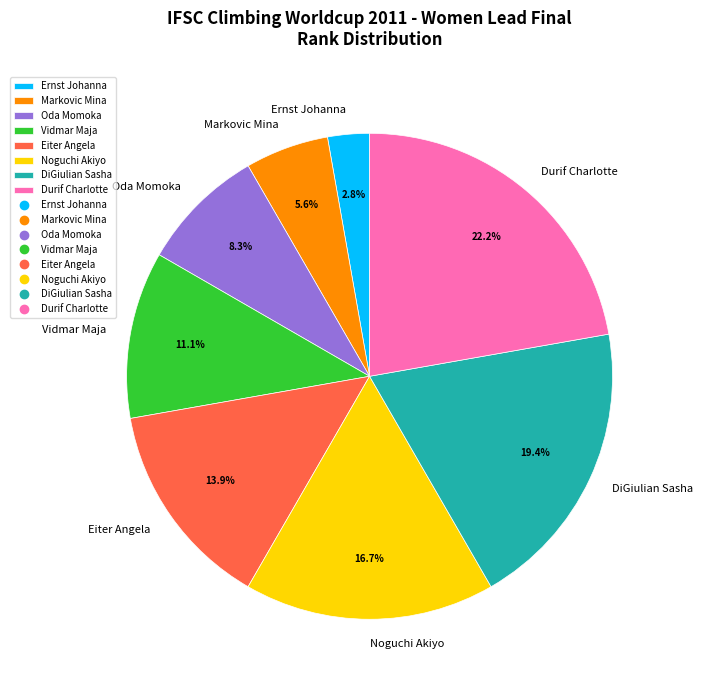

What is the ratio of the value at Vidmar Maja to the value at Eiter Angela?

0.8